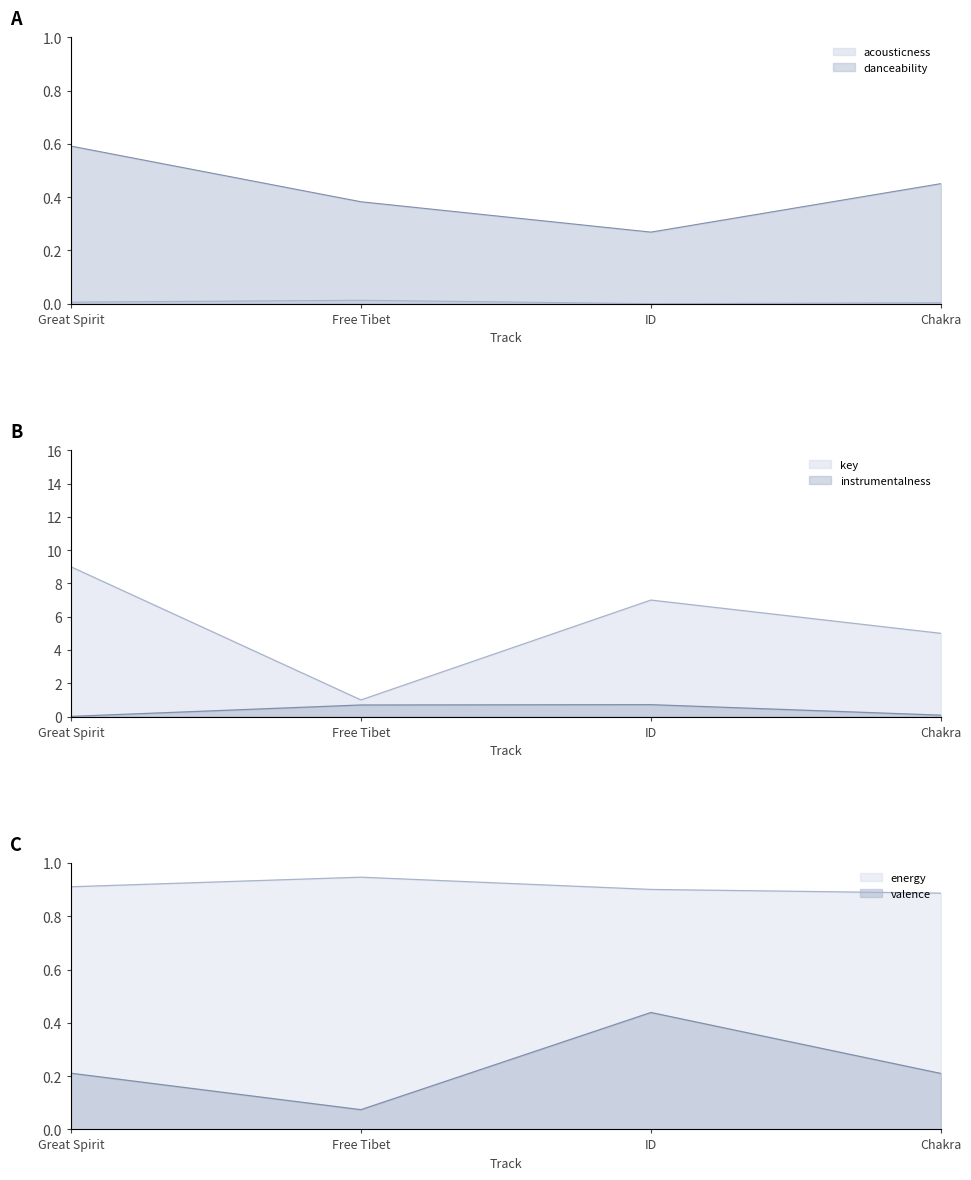

The danceability series shows 0.5 at Chakra. True or false?

True